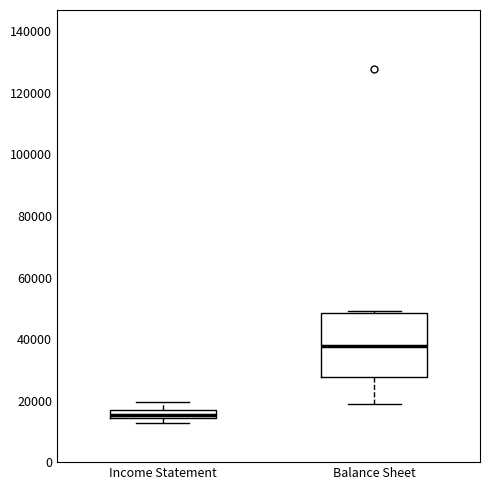

Where does the median line of the box for Balance Sheet sit on the y-axis? The values are not printed on the chart, so give them approximately, as read against the axis.

38000